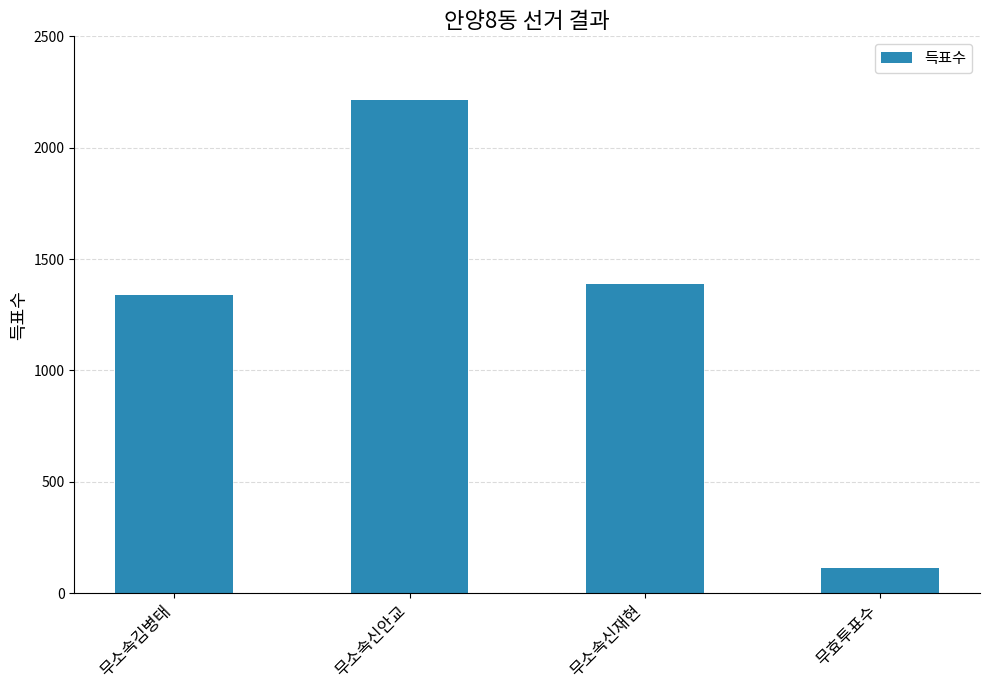

Reading left to right, extract all data points from this chart.

1340	2214	1390	114